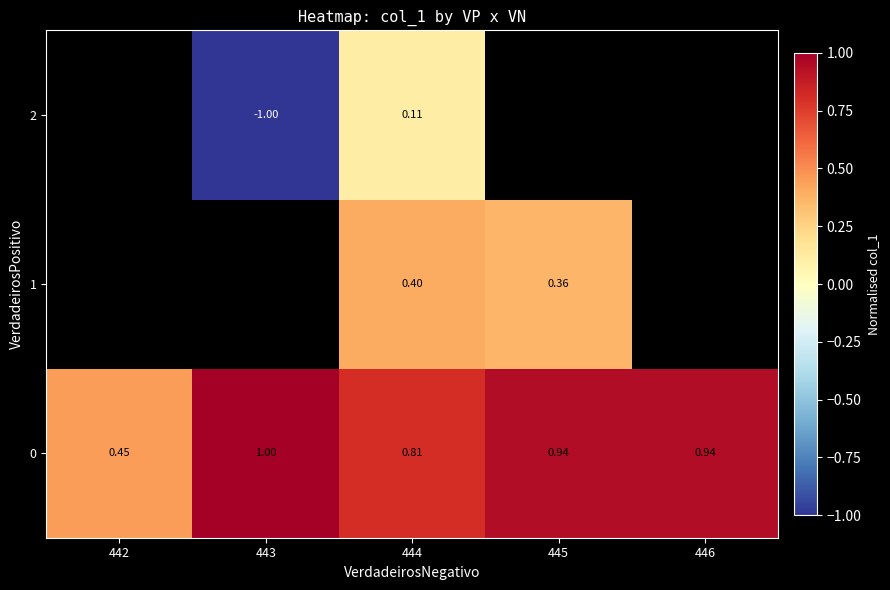

At which category is the sum across all series the highest?

444